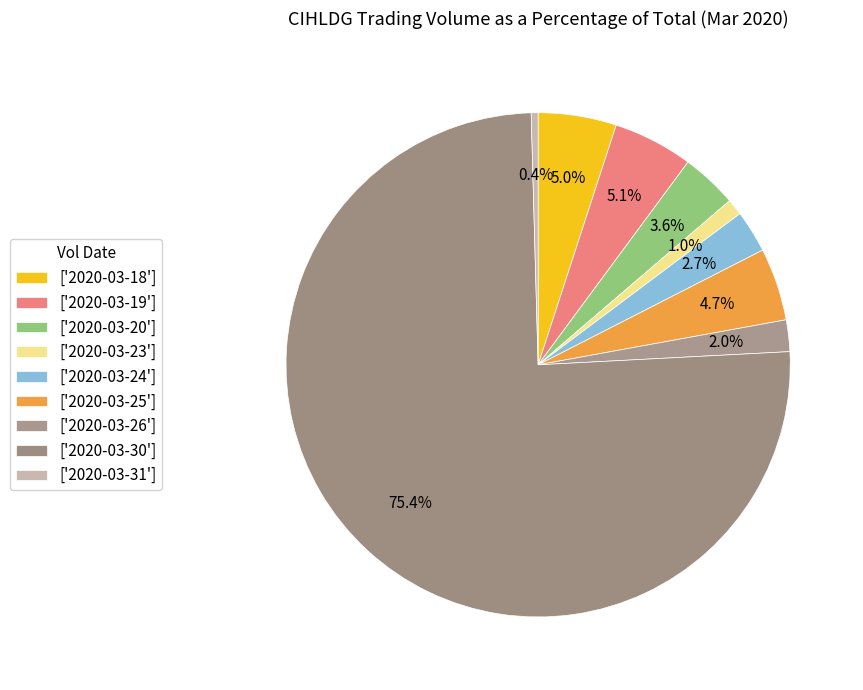

How many segments does this pie chart have?

9